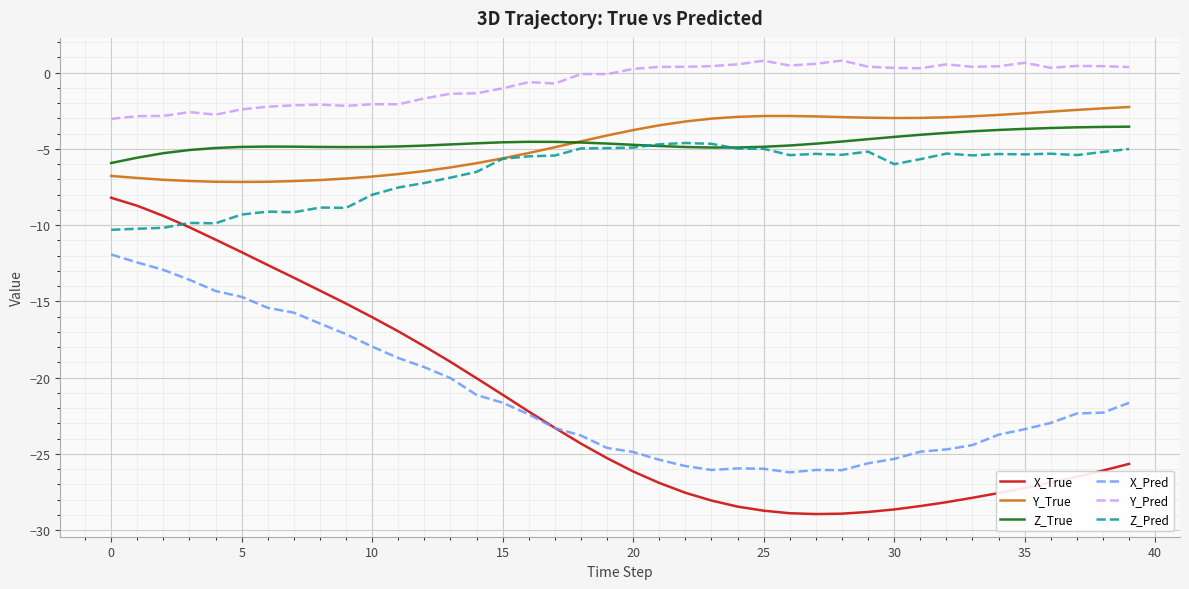

In Z_Pred, how many points are lower than both neighbors (excluding endpoints)?

9